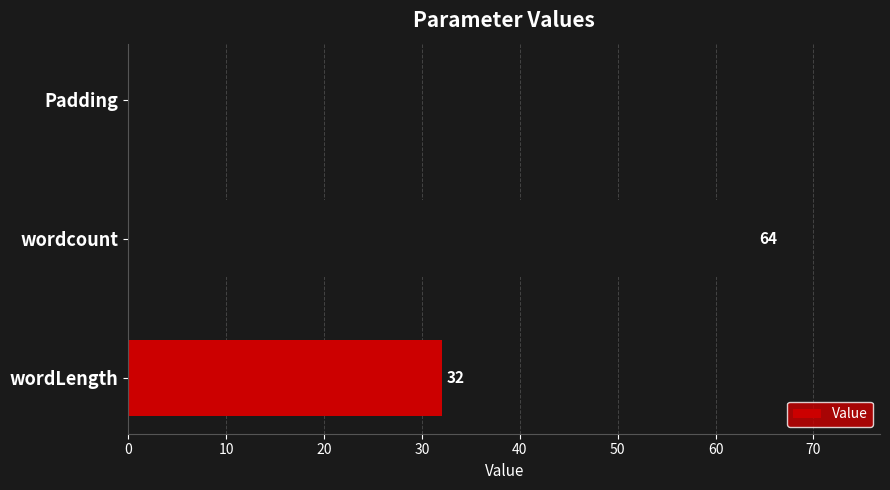

What is the sum of all values?

96